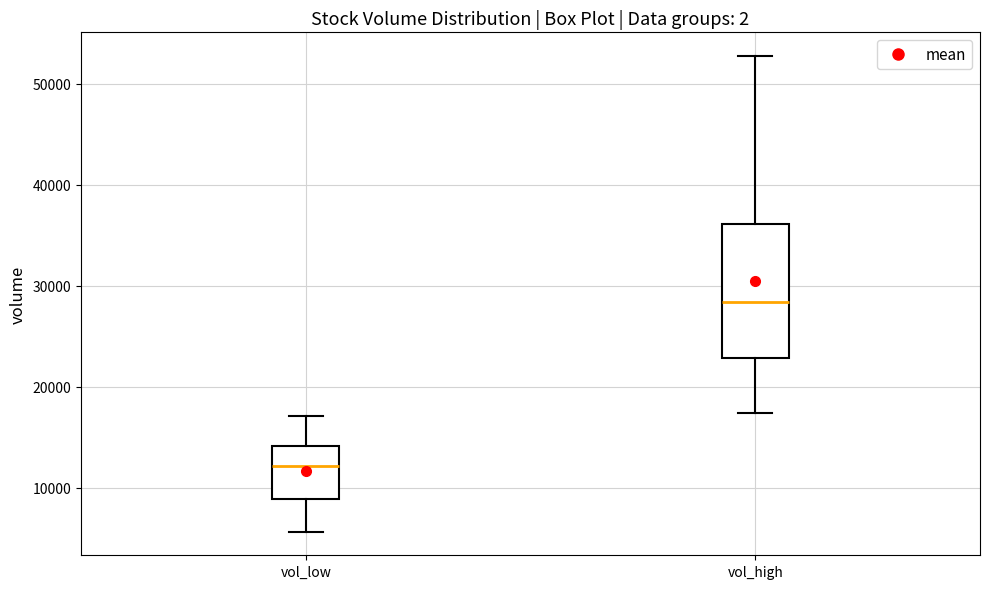

Reading left to right, transcribe this box plot: for each box, give where its median line is, the range the box spans, and where its two whiskers end, as read against the y-axis. The values are not printed on the chart, so give them approximately, as read against the axis.

vol_low: median 12000, box 9000 to 14000, whiskers 6000 to 17000
vol_high: median 28000, box 23000 to 36000, whiskers 17000 to 53000